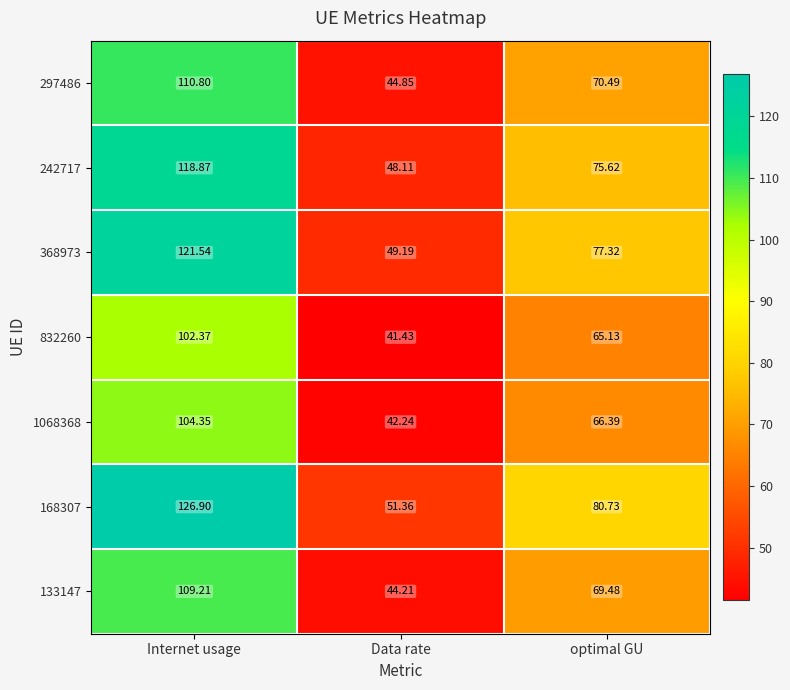

Where does the 1068368 series first go above 66?

Internet usage